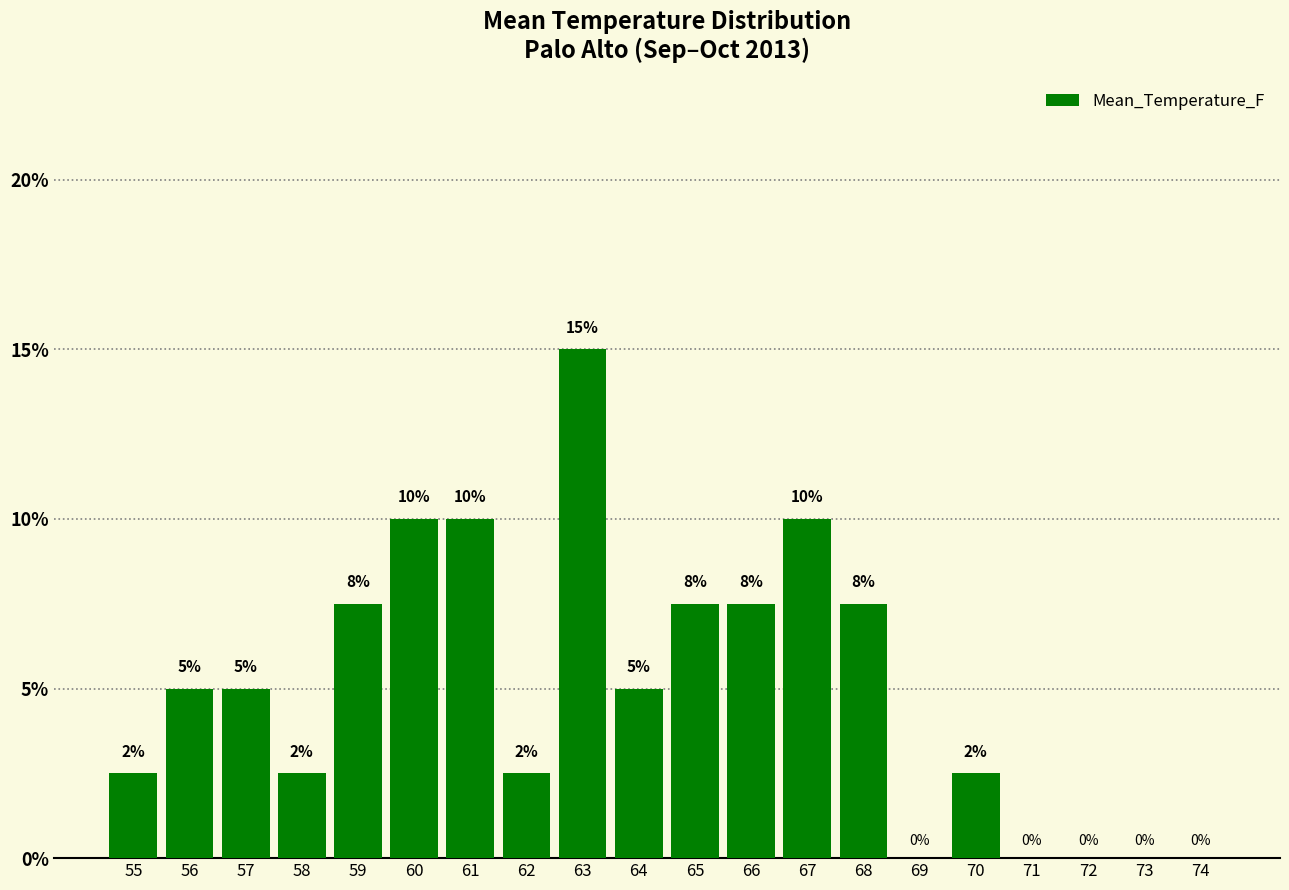

True or false: the data shows 0.0 at 71.

True